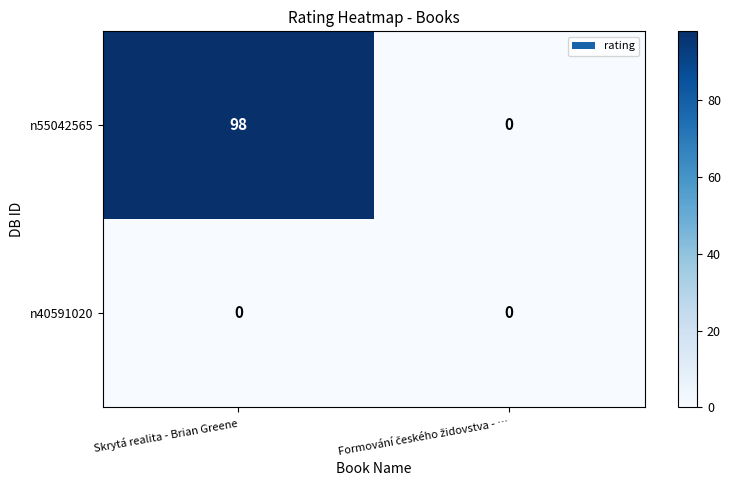

True or false: n55042565 has a value of 44 at Skrytá realita - Brian Greene.

False